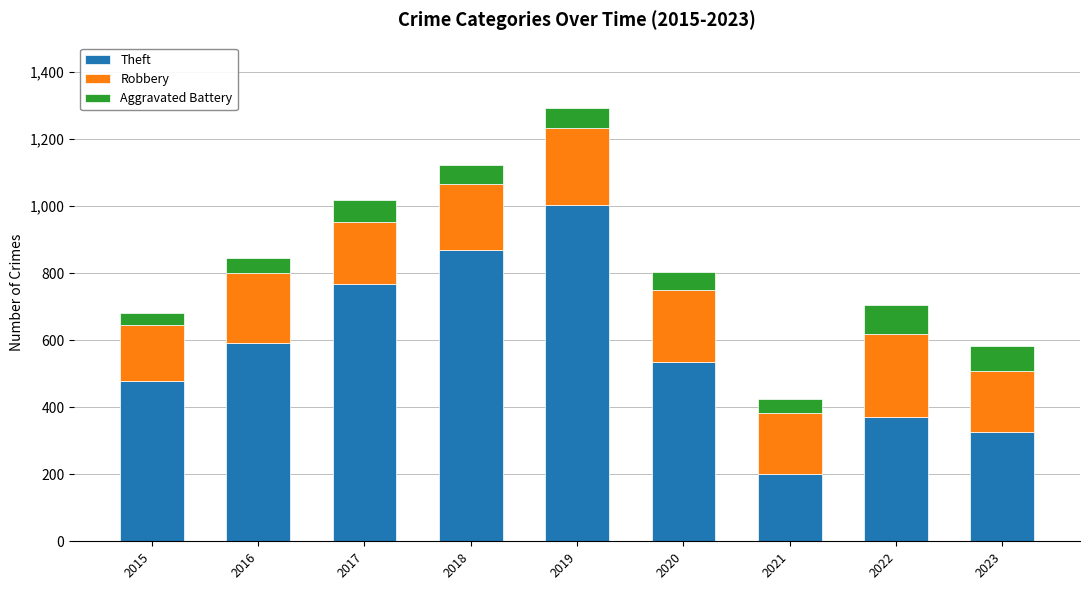

What is the total value across all series at 2019?

1294